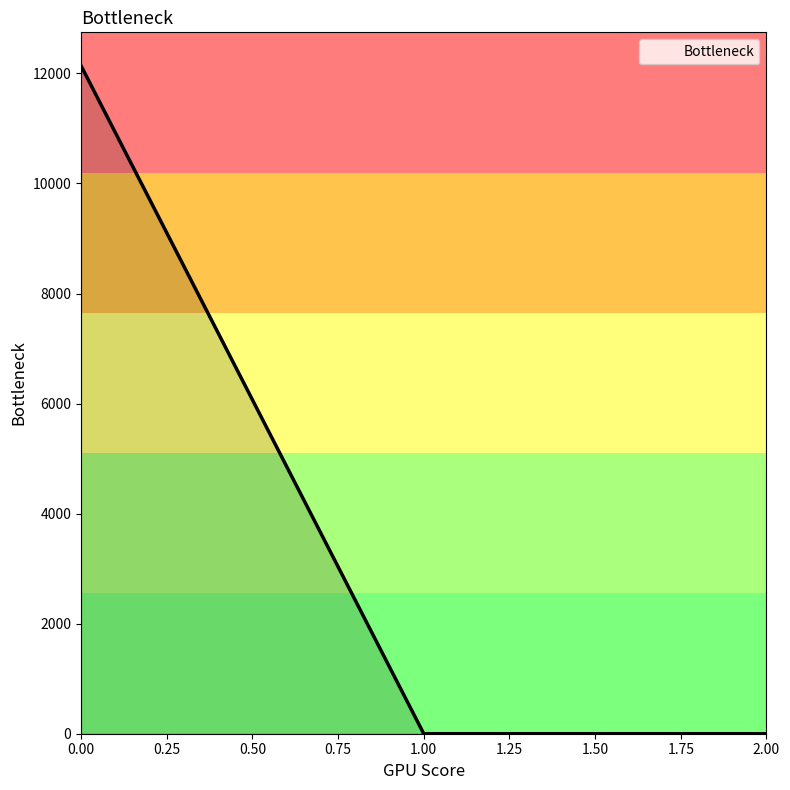

What is the greatest value displayed?

12140.3